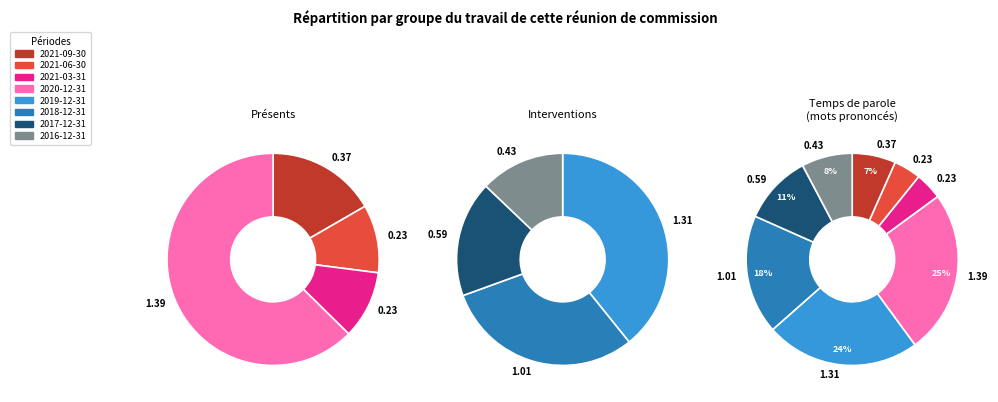

Which category has the biggest portion of the pie?

2020-12-31